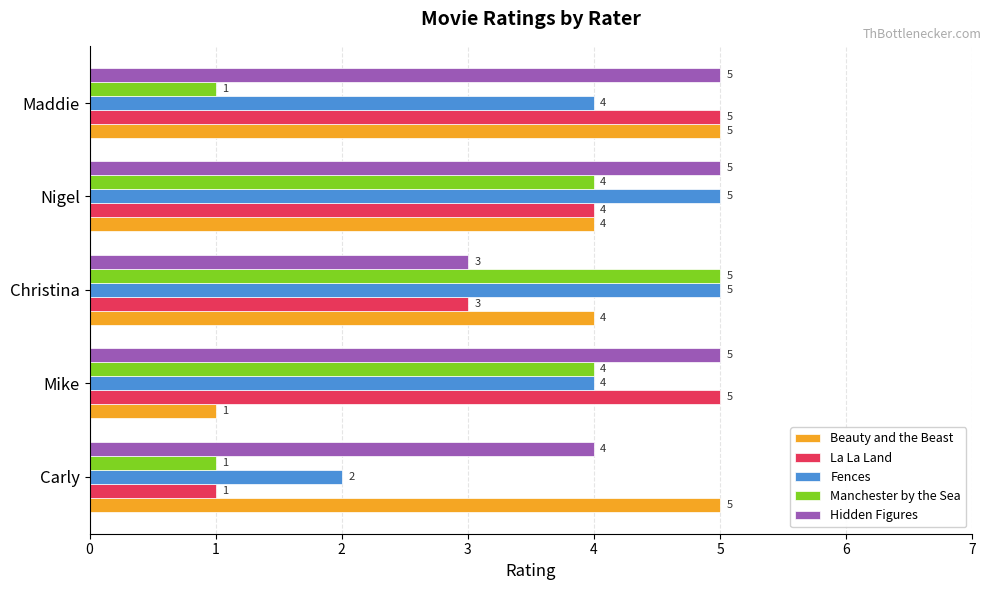

The value of Fences at Mike is 4. True or false?

True